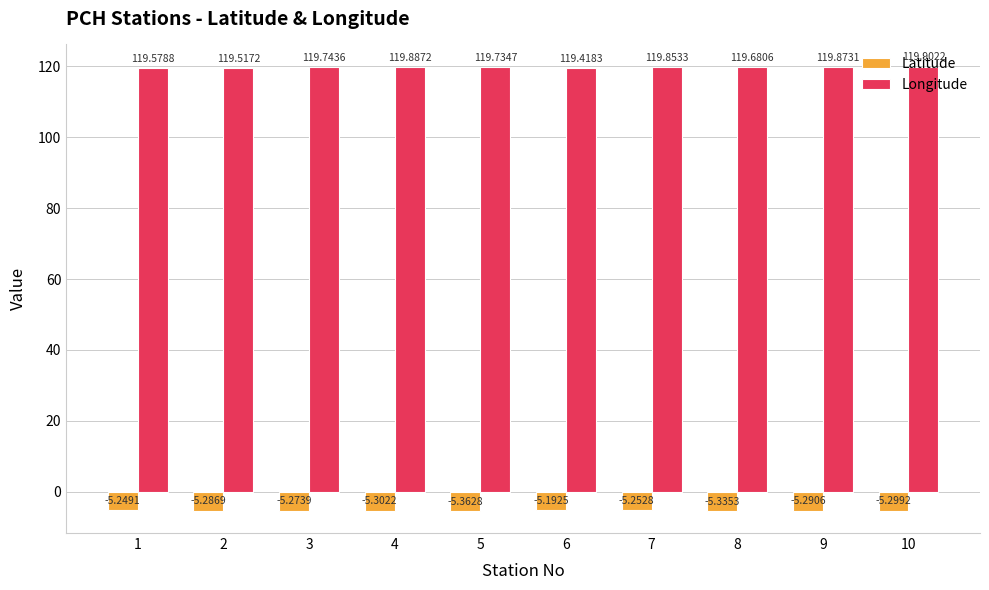

Which label corresponds to the smallest value in the chart?

5